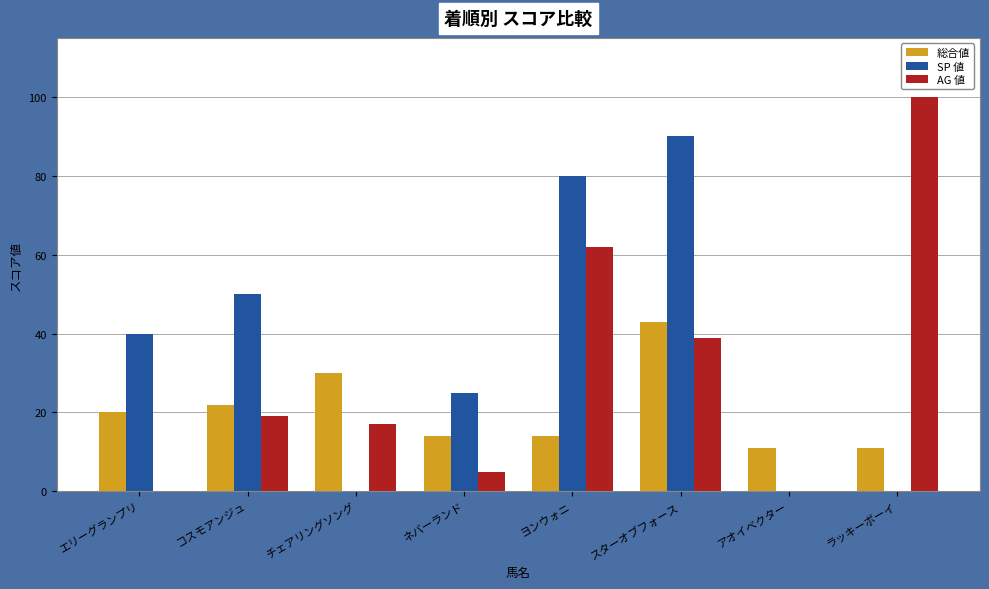

What is the sum of the AG 値 values at コスモアンジュ and ラッキーボーイ?

119